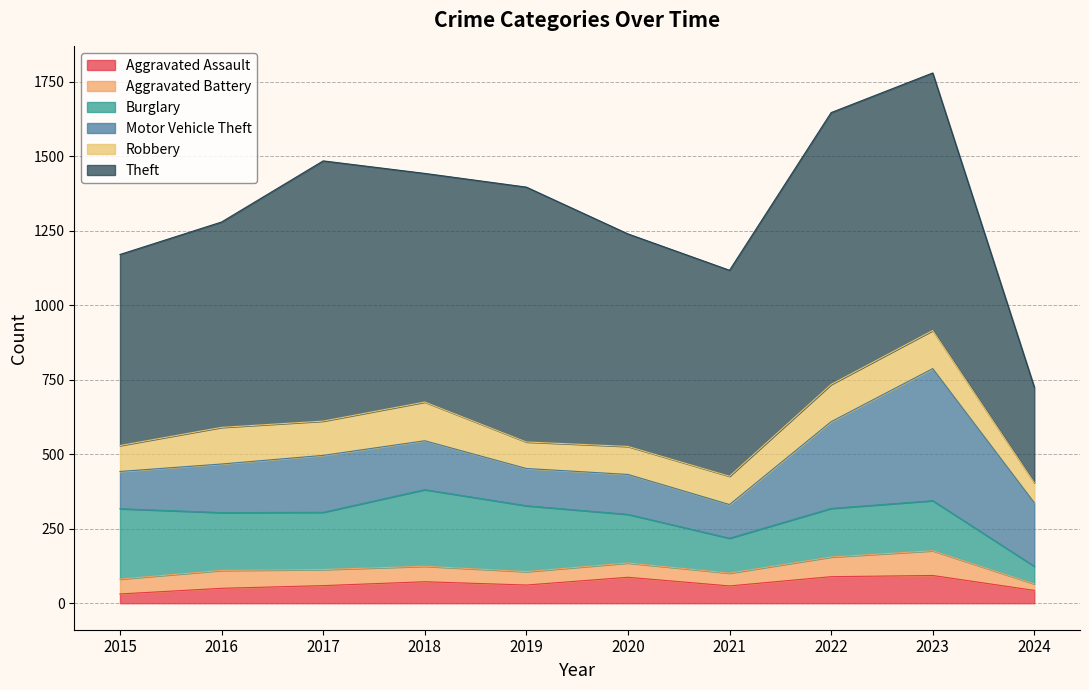

Rank the series by their maximum value, from highest to lowest.

Theft, Motor Vehicle Theft, Burglary, Robbery, Aggravated Assault, Aggravated Battery